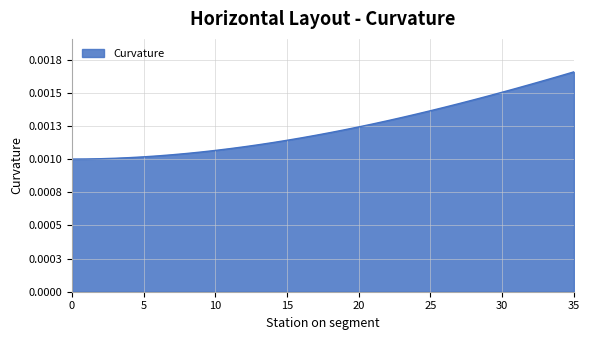

Does the chart have visible grid lines?

Yes